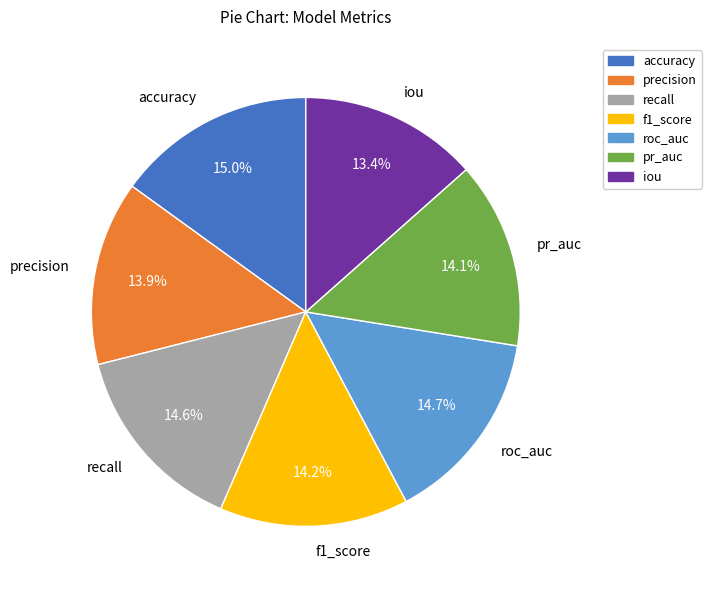

Is it true that roc_auc is 28% of the pie?

False